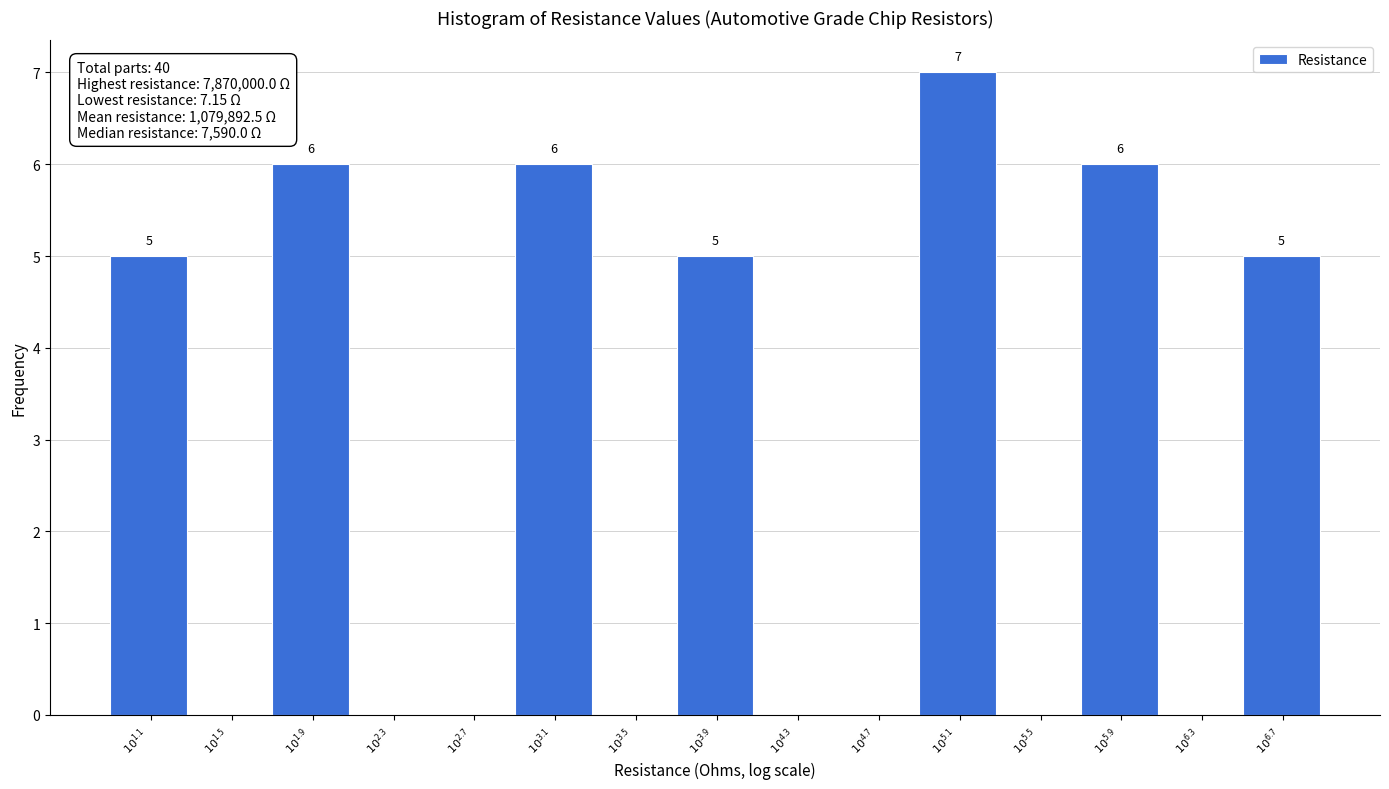

What is the sum of all values?

40